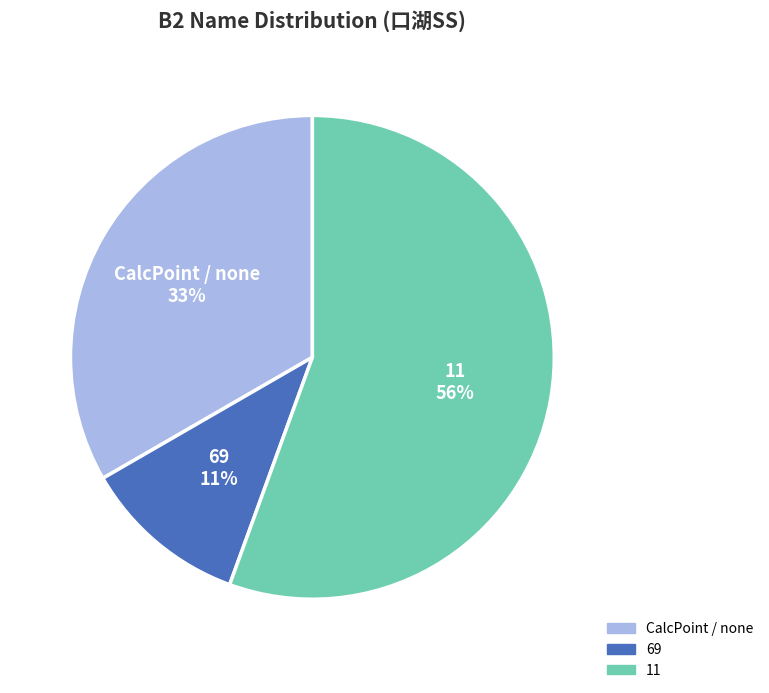

To the nearest percent, what portion does 11 represent?

56%